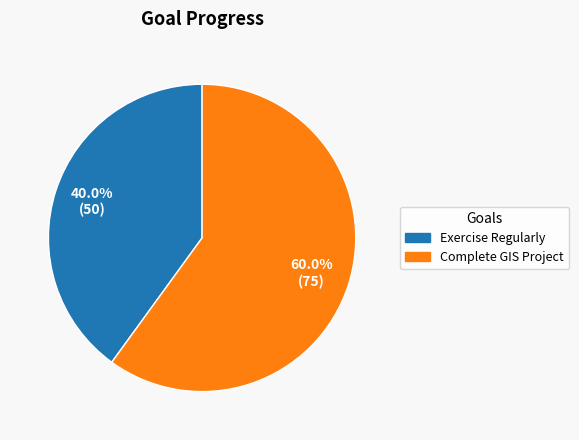

Does Exercise Regularly account for over 50% of the chart?

No